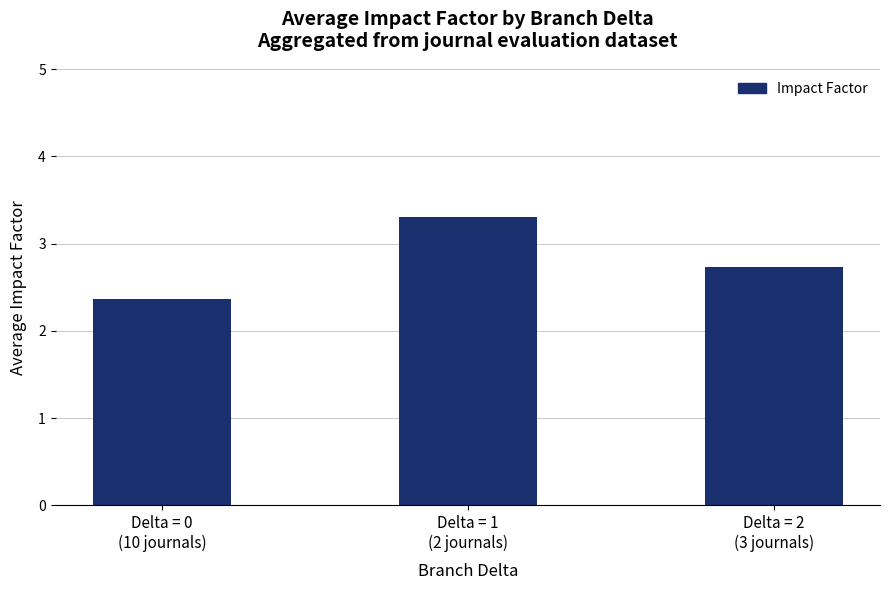

List the labels in order of value, smallest first.

Delta = 0
(10 journals), Delta = 2
(3 journals), Delta = 1
(2 journals)